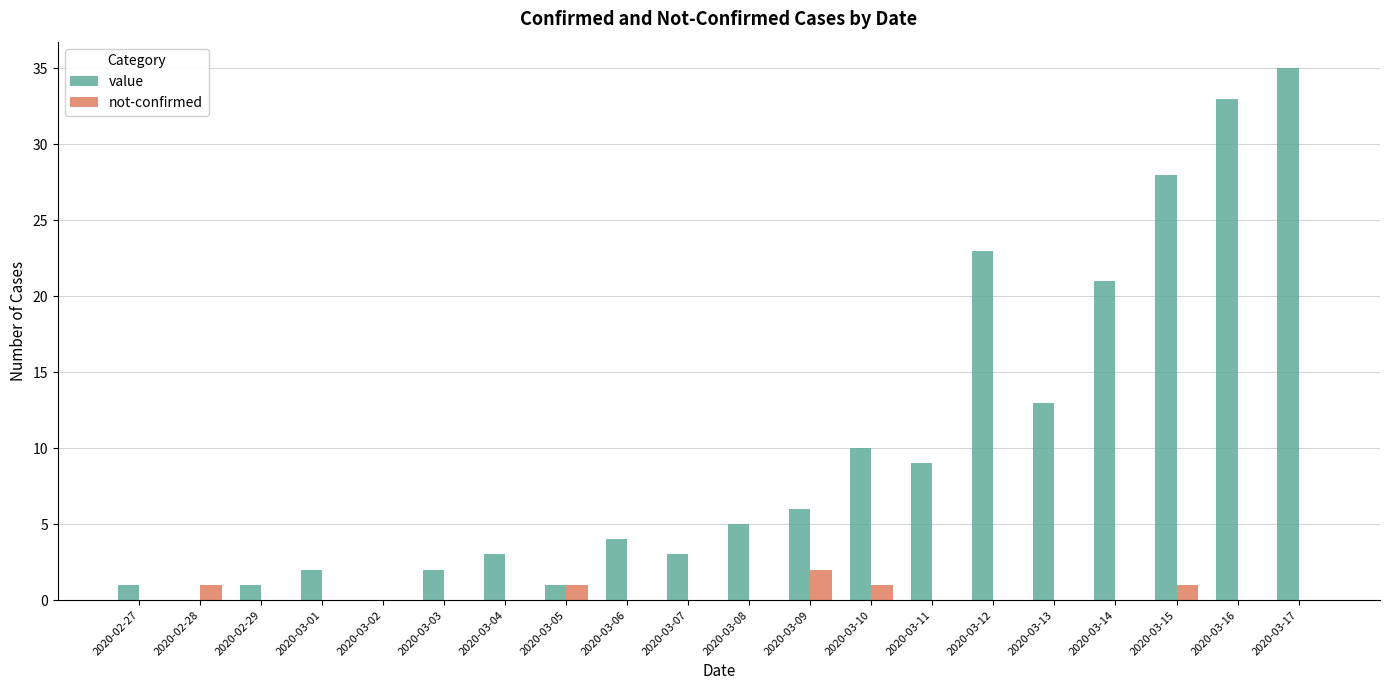

Which category has the highest value in the not-confirmed series?

2020-03-09